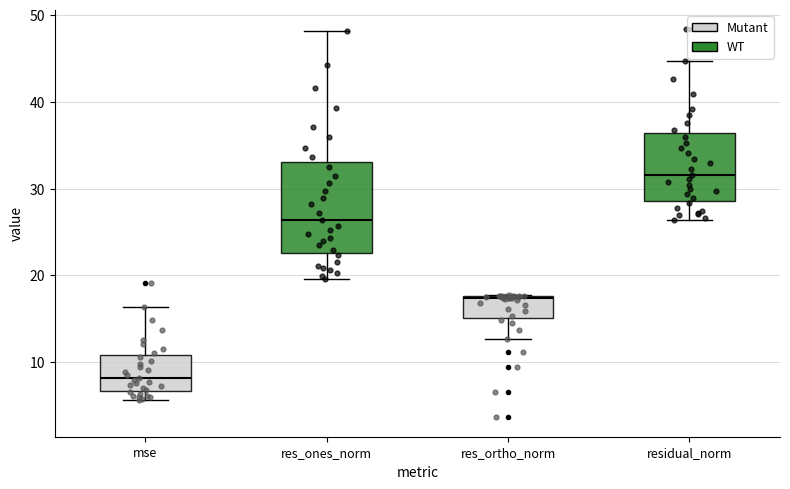

Reading left to right, transcribe this box plot: for each box, give where its median line is, the range the box spans, and where its two whiskers end, as read against the y-axis. The values are not printed on the chart, so give them approximately, as read against the axis.

mse: median 8, box 7 to 11, whiskers 6 to 16
res_ones_norm: median 26, box 23 to 33, whiskers 20 to 48
res_ortho_norm: median 17, box 15 to 18, whiskers 13 to 18
residual_norm: median 32, box 29 to 36, whiskers 26 to 45